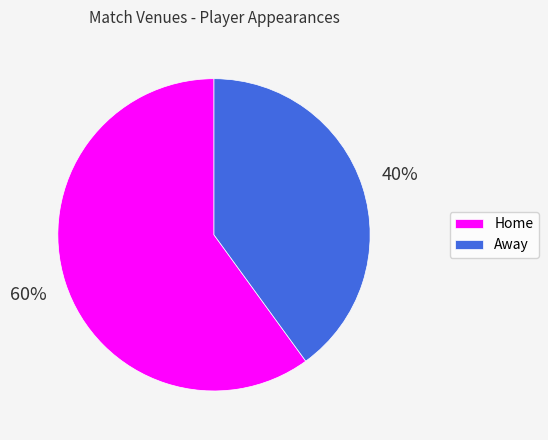

Between Away and Home, which is larger?

Home